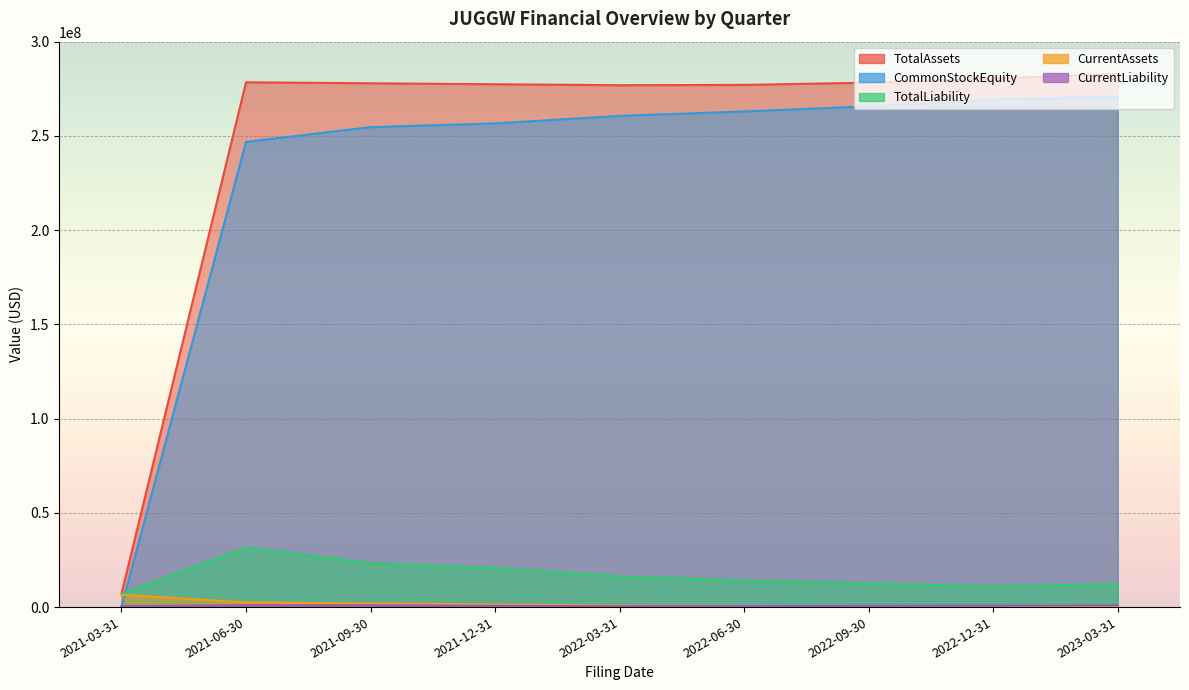

The CurrentAssets series shows 845592 at 2022-03-31. True or false?

True